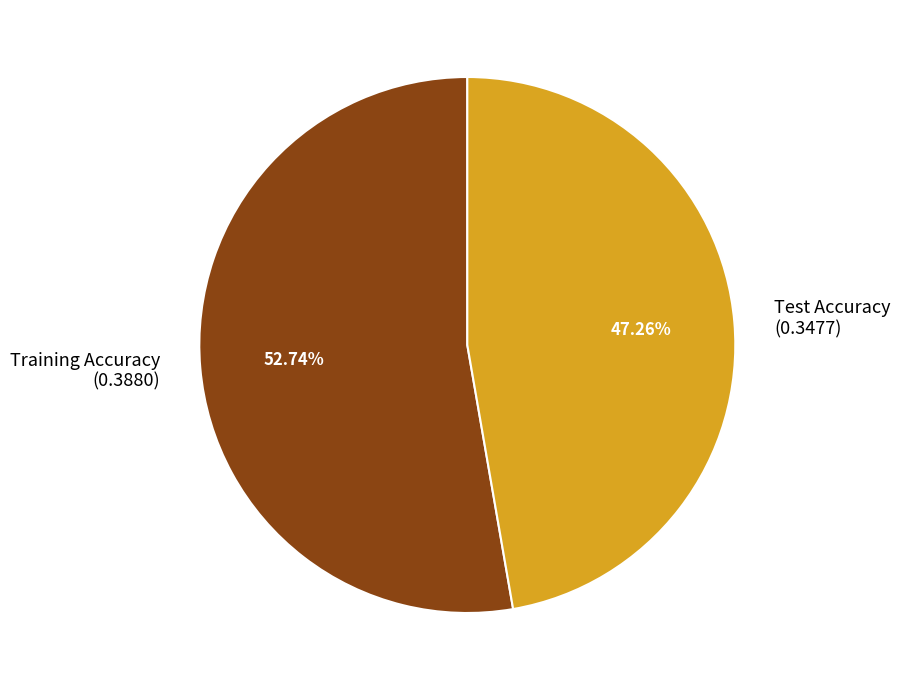

Combined, do Training Accuracy and Test Accuracy account for over 50%?

Yes